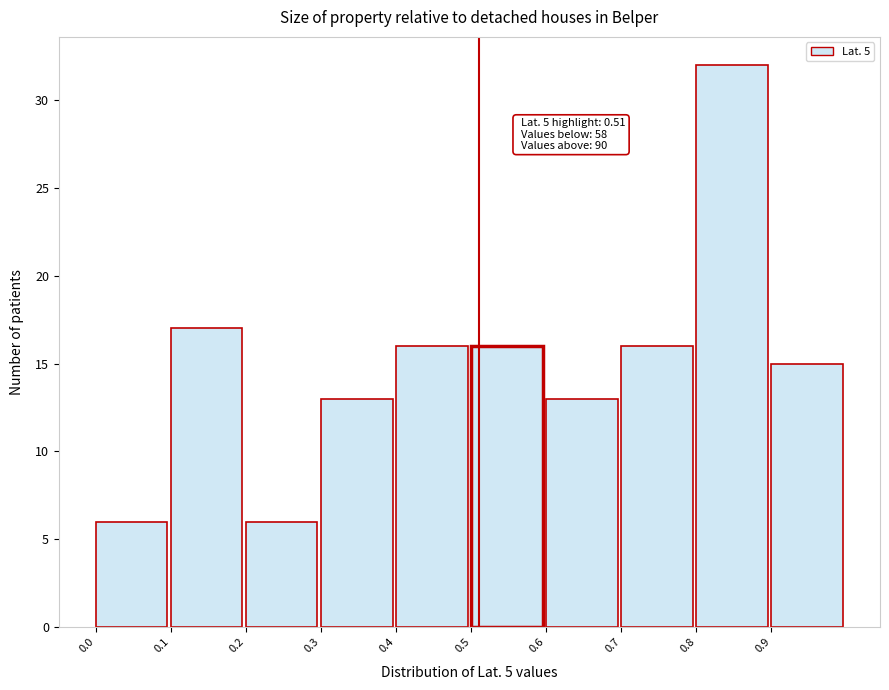

Which range on the x-axis has the tallest bar?

0.8 to 0.9